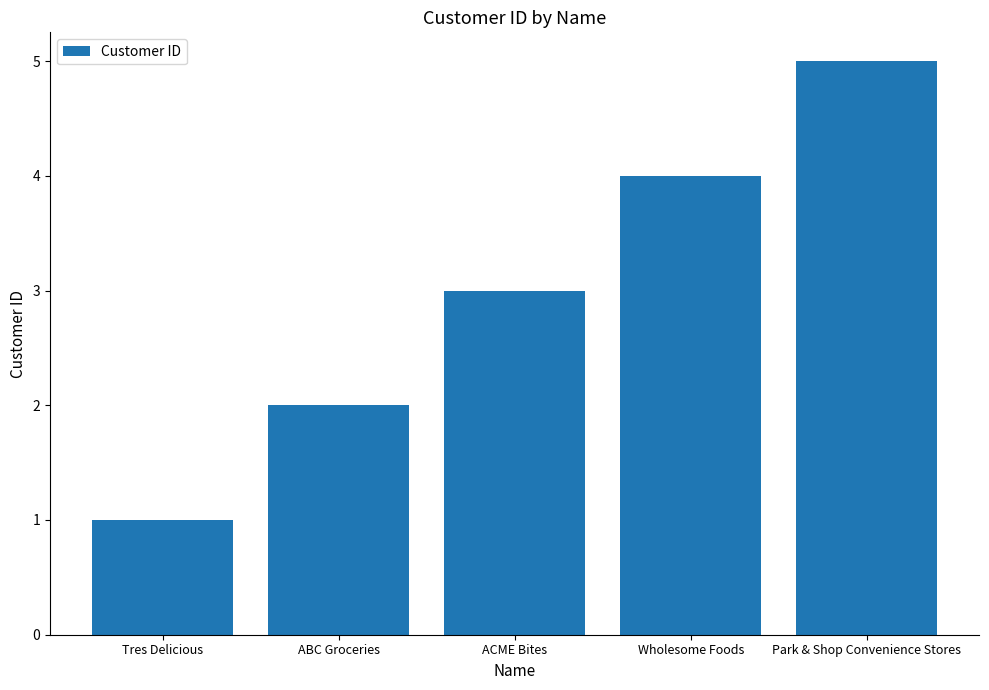

List the labels in order of value, largest first.

Park & Shop Convenience Stores, Wholesome Foods, ACME Bites, ABC Groceries, Tres Delicious